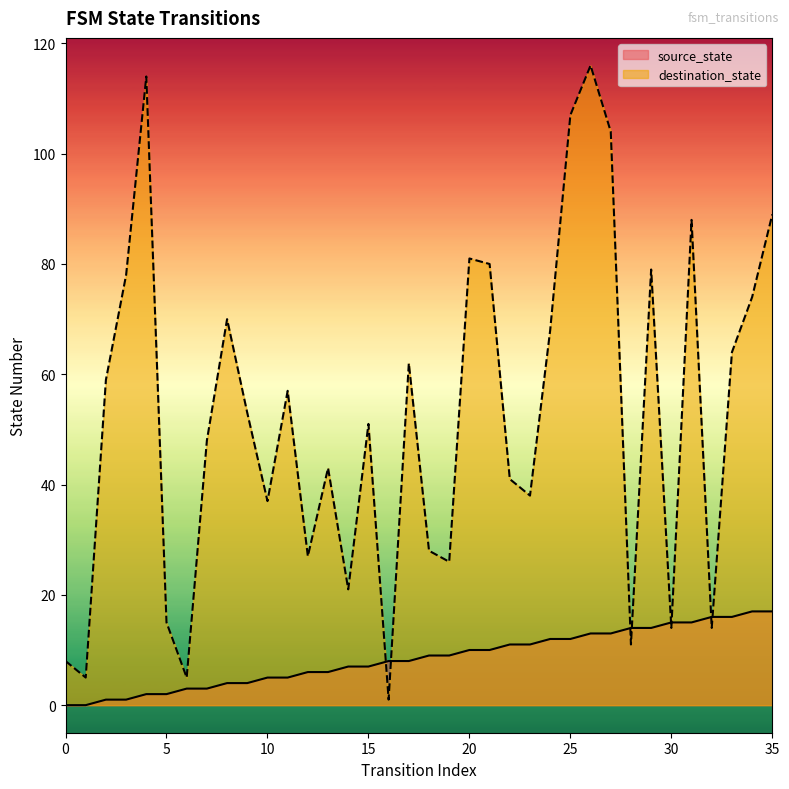

How many intersections are there between destination_state and source_state?

8